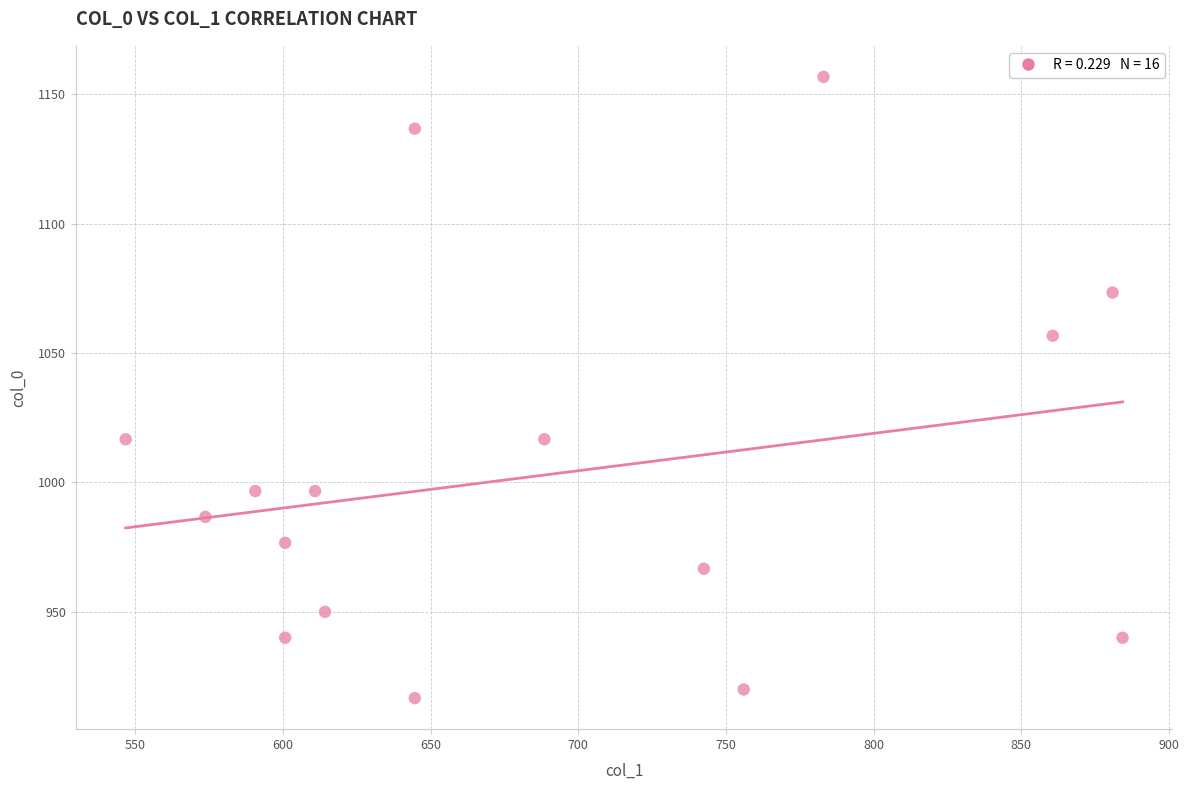

What is the range of X values (max minus min)?

337.5